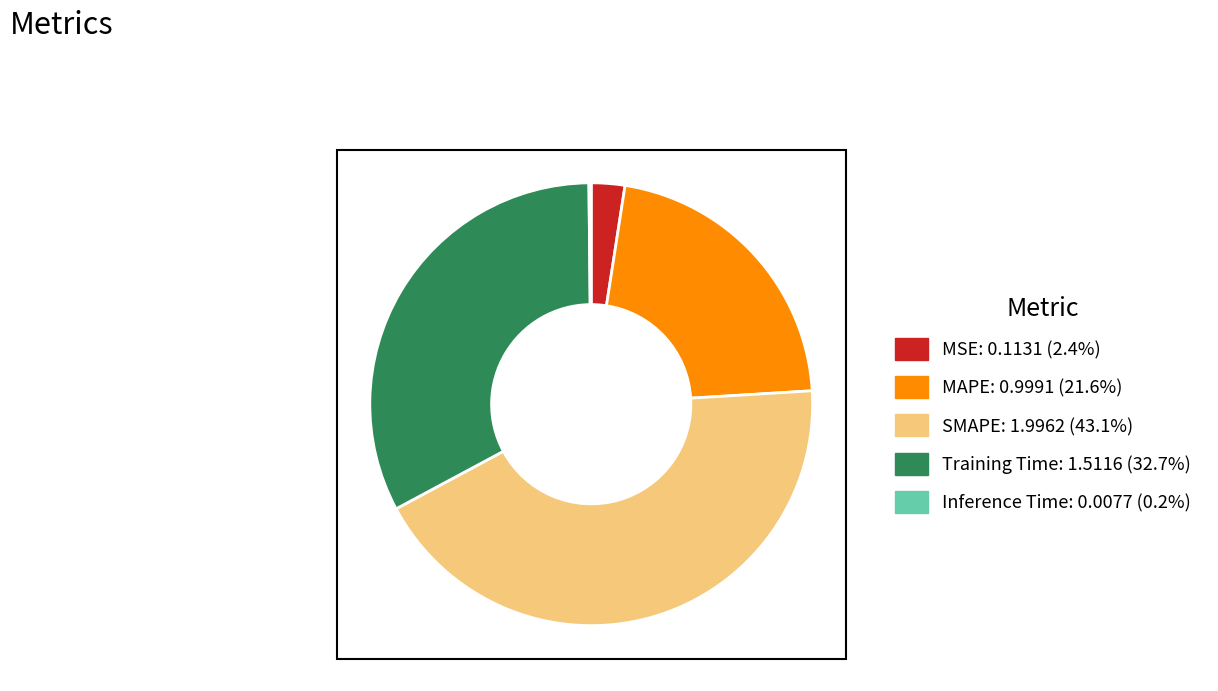

Between MSE and SMAPE, which is larger?

SMAPE